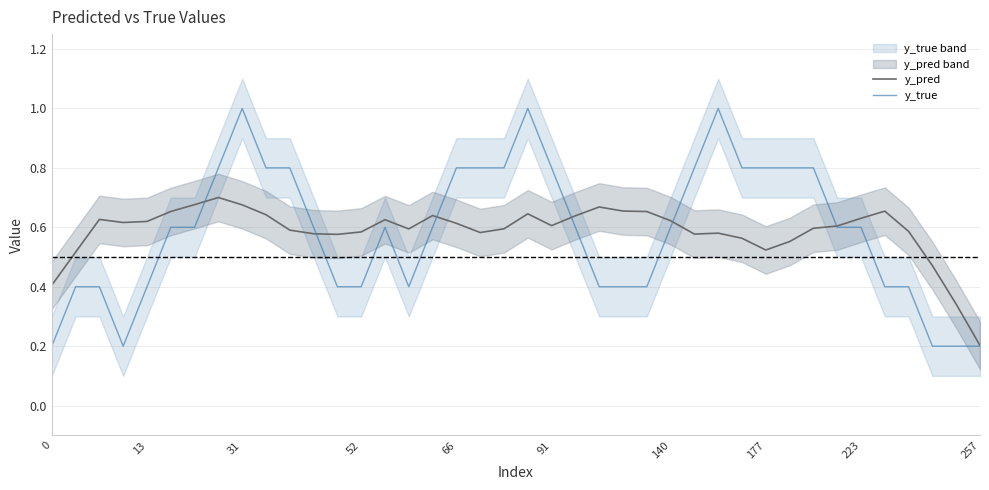

The value of y_pred at 15 is 0.6. True or false?

True